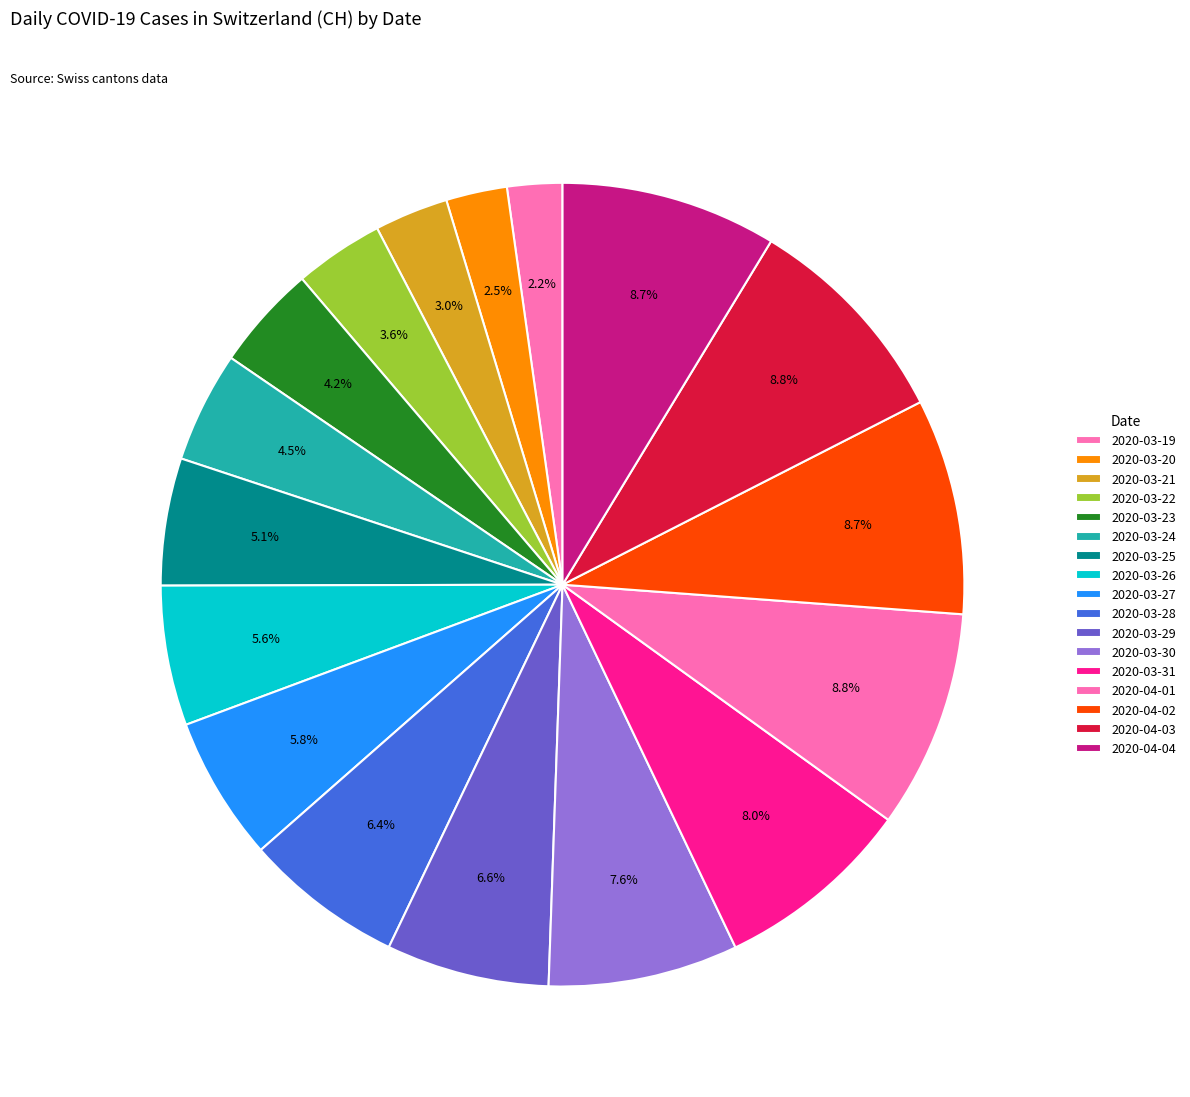

The 2020-03-26 slice represents 6% of the pie. True or false?

True